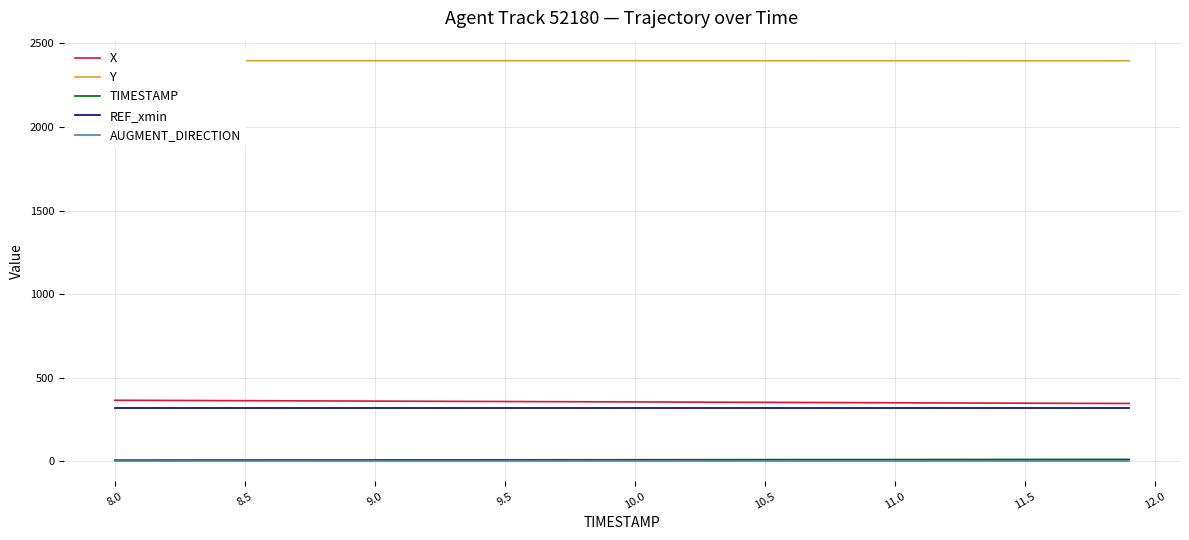

True or false: TIMESTAMP and REF_xmin intersect in this chart.

False